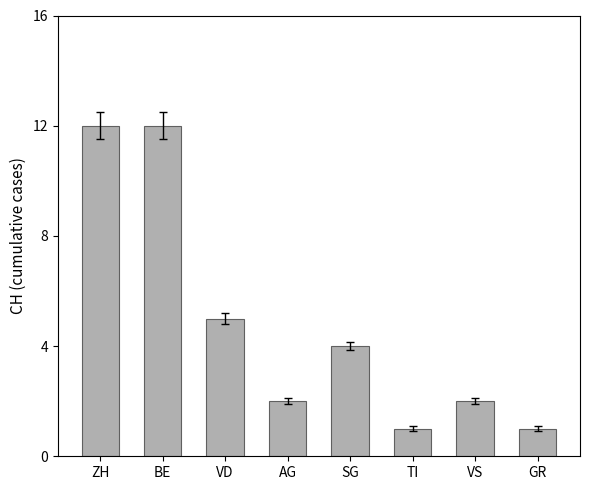

How many categories are shown in the chart?

8